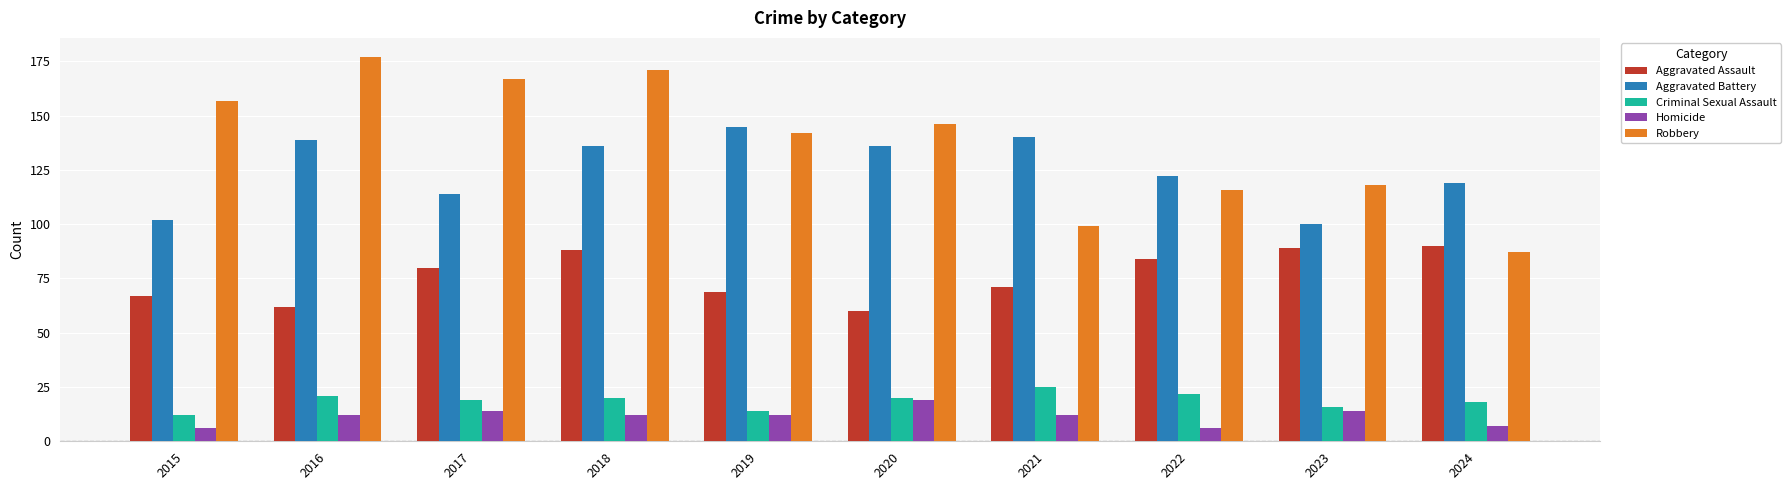

What is the lowest value of the Criminal Sexual Assault series?

12